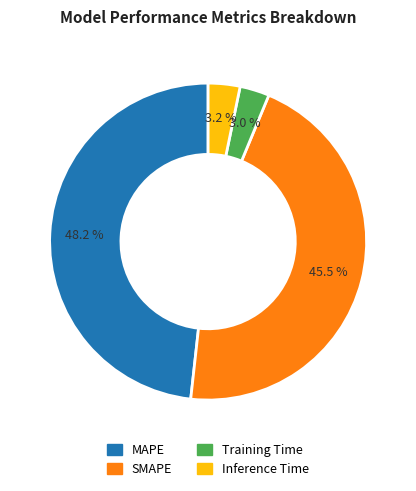

Is SMAPE the majority of the pie?

No